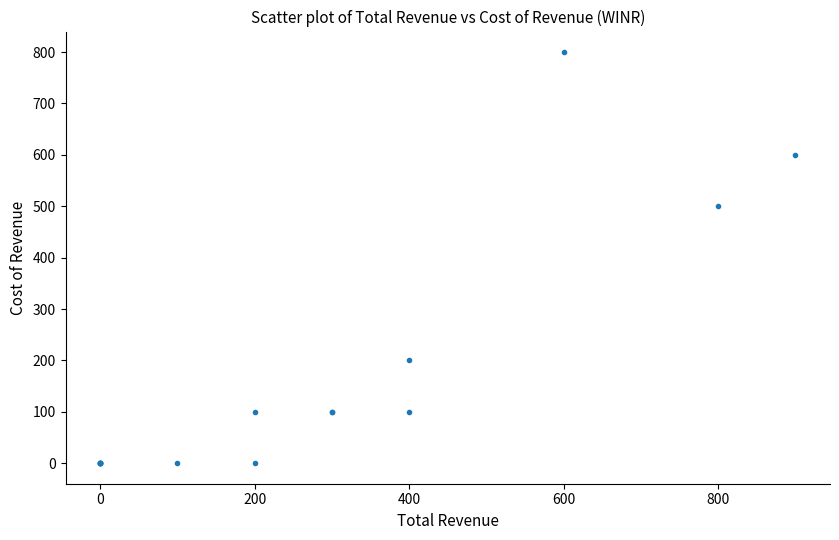

What Y value in the scatter plot is closest to 400?

500